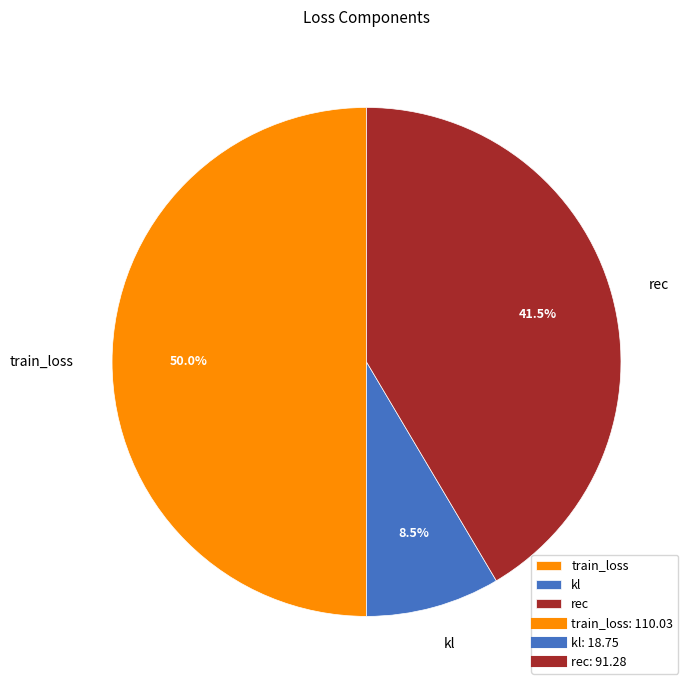

Which has a higher value, rec or train_loss?

train_loss